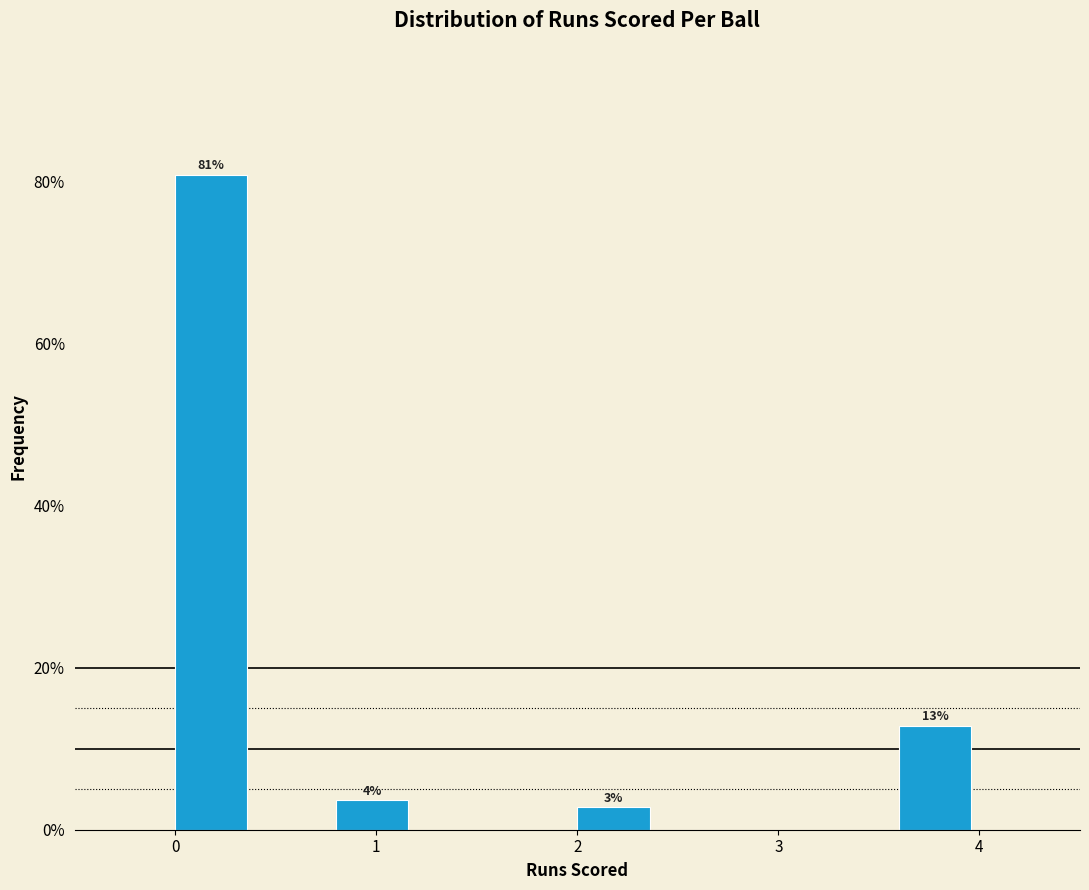

Over which range of the x-axis is the bar tallest?

0.0 to 0.4